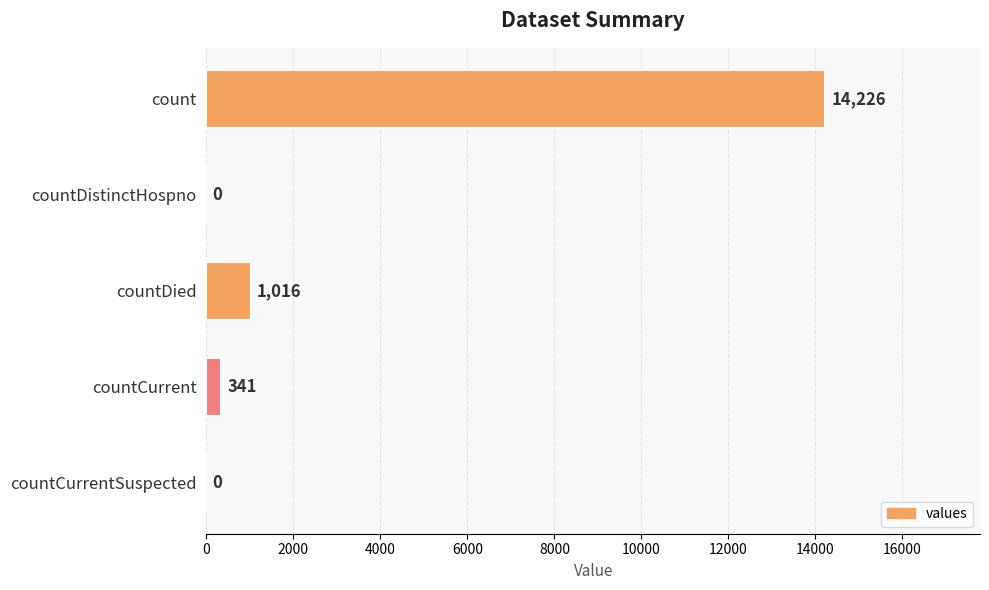

True or false: the data shows 0 at countCurrentSuspected.

True